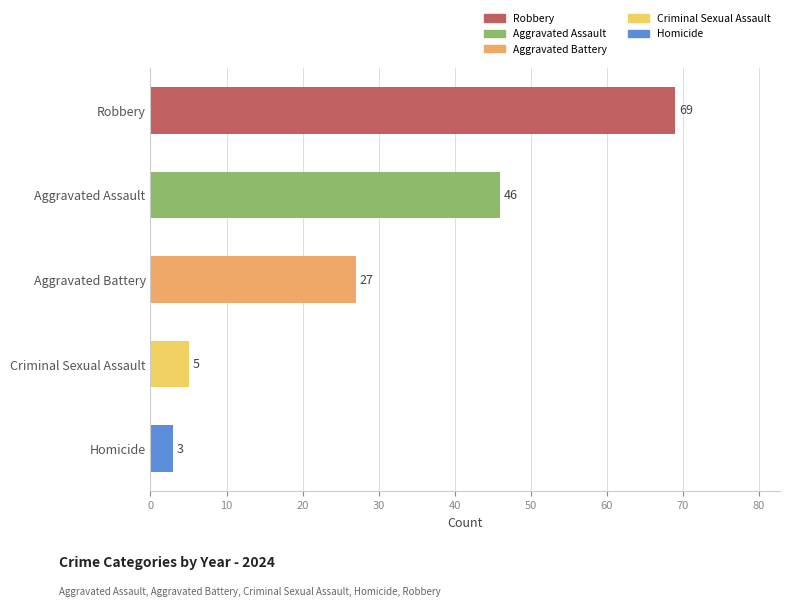

What is the lowest value of the Criminal Sexual Assault series?

5